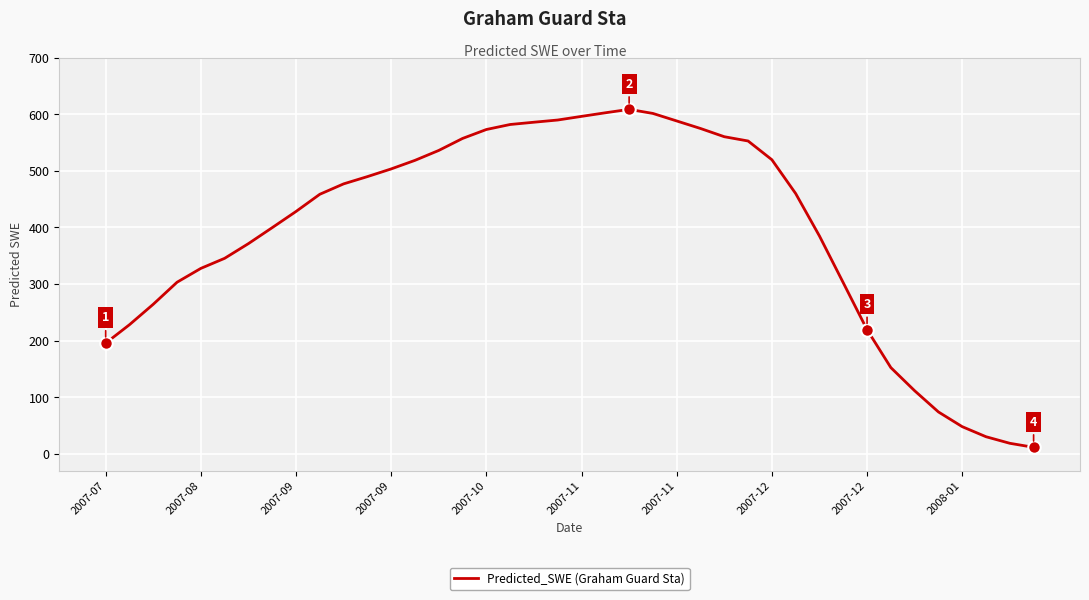

True or false: the data has more than 2 interior local peaks.

False